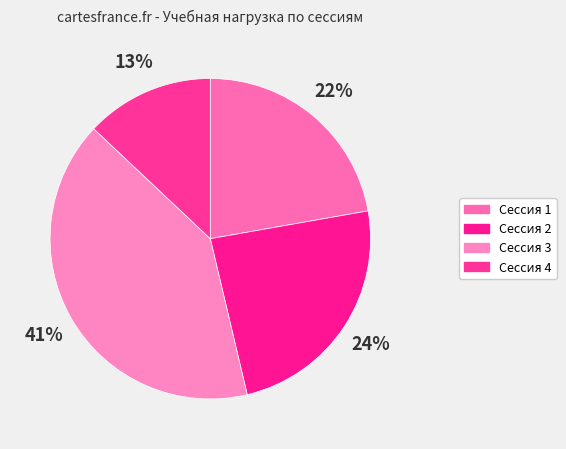

How many segments does this pie chart have?

4